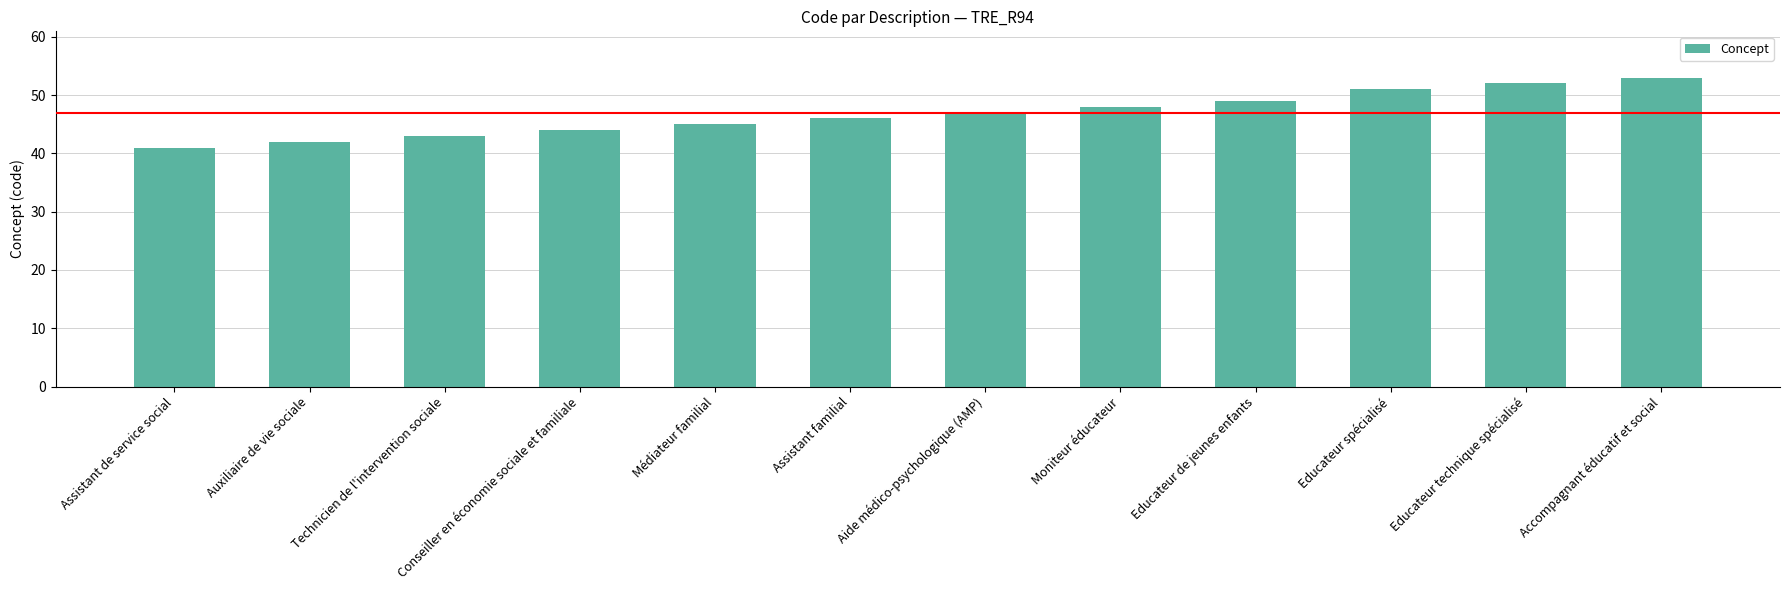

Is it true that the value at Accompagnant éducatif et social is 30?

False